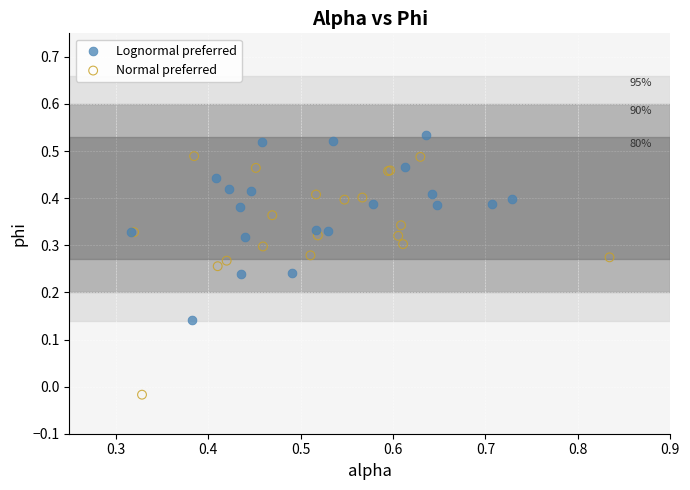

Which series contains the highest Y value?

Lognormal preferred